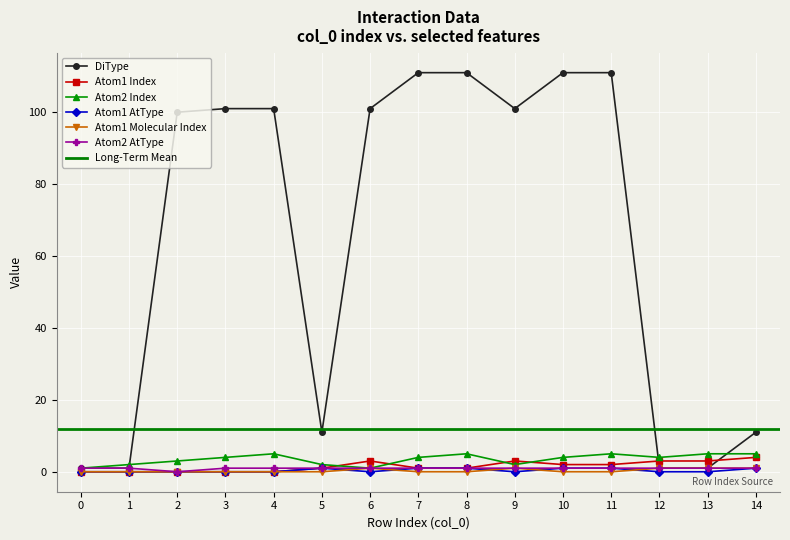

Where is the first local maximum for Atom2 Index?

4